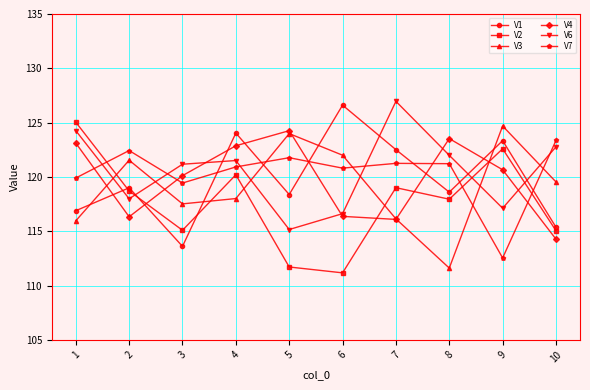

What is the average value of the V3 series?

119.1